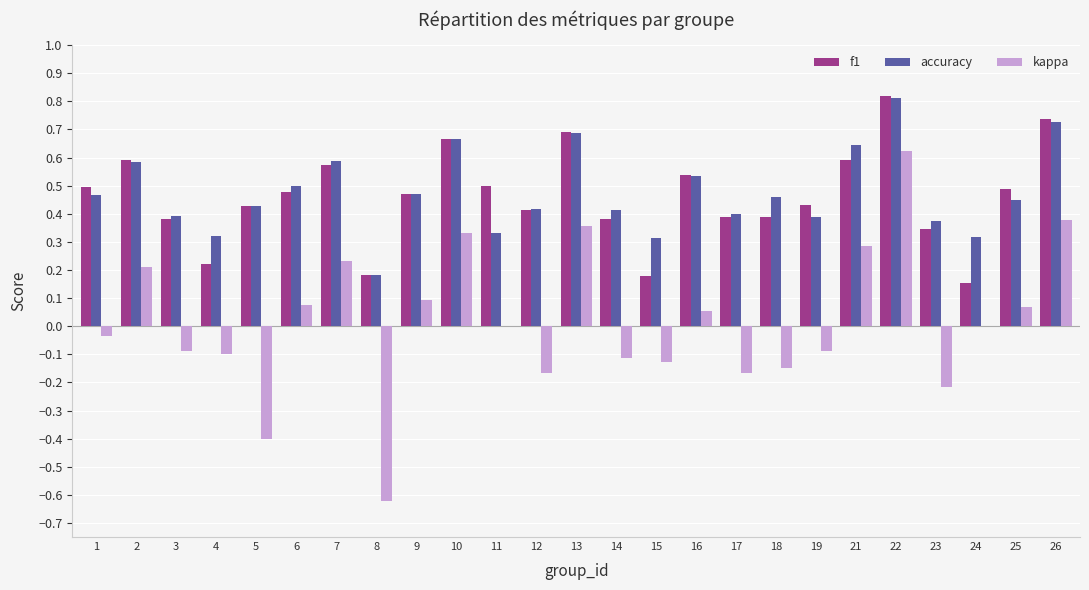

The accuracy series shows 0.6 at 2. True or false?

True